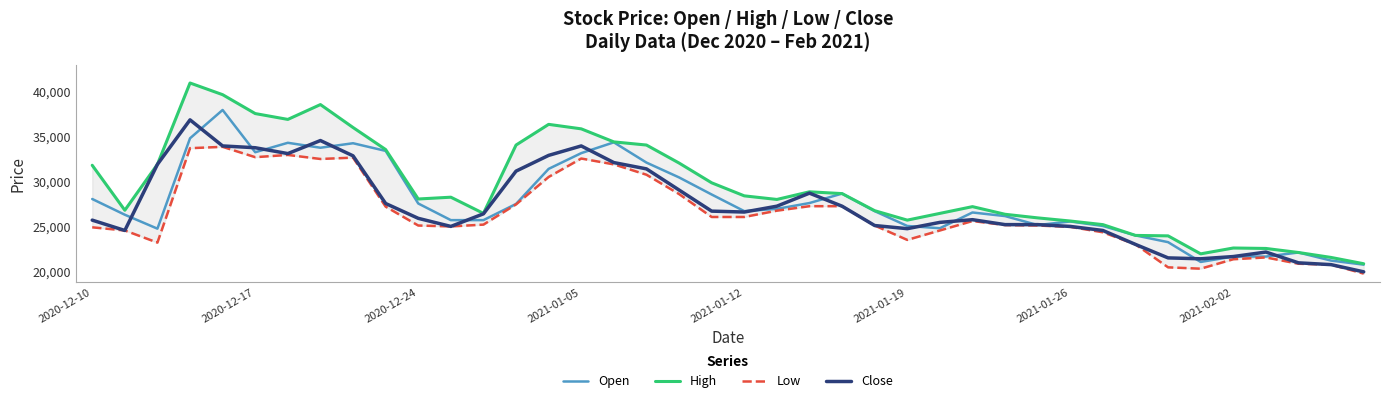

What is the lowest value of the Open series?

20700